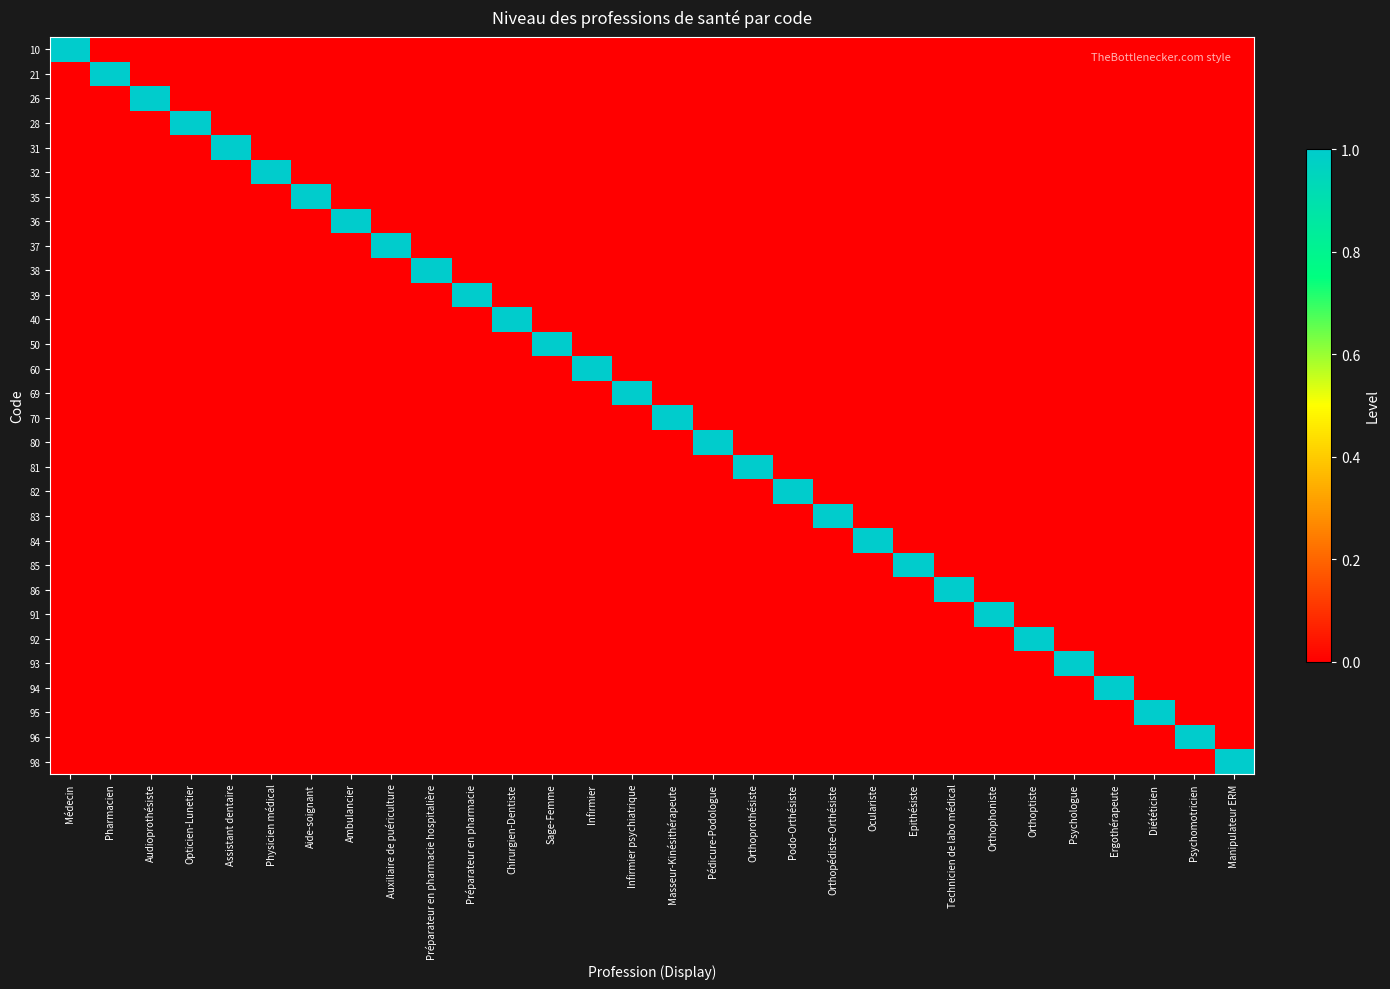

What is the difference between the highest and lowest values at Infirmier psychiatrique?

1